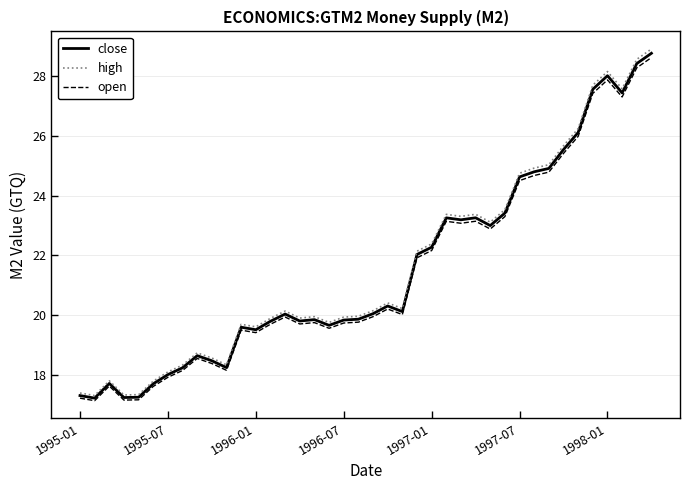

What are all the series names shown in the legend?

close, high, open